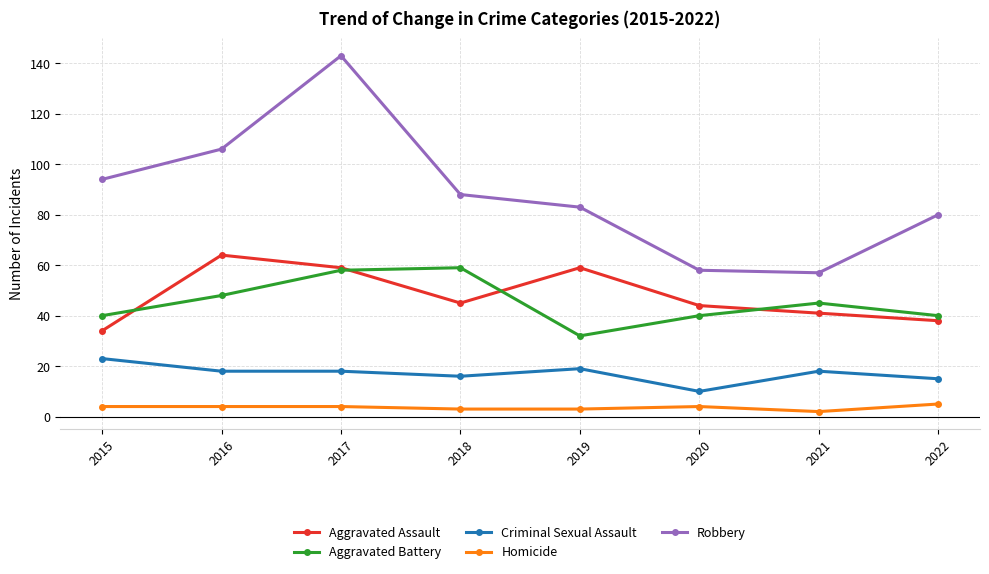

What is the difference between the maximum and minimum values in the Robbery series?

86